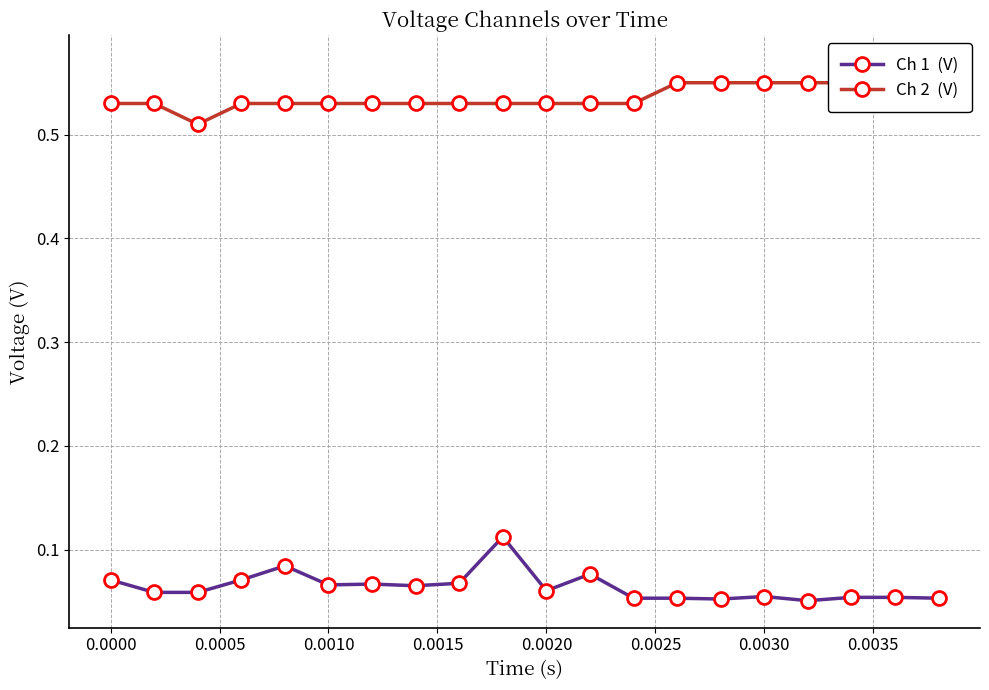

Which has a higher value, 0.0025 or 0.0010?

0.0010